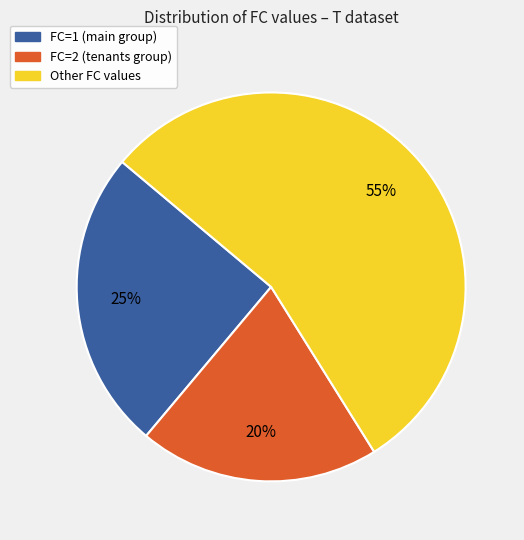

Does any single category account for the majority?

Yes